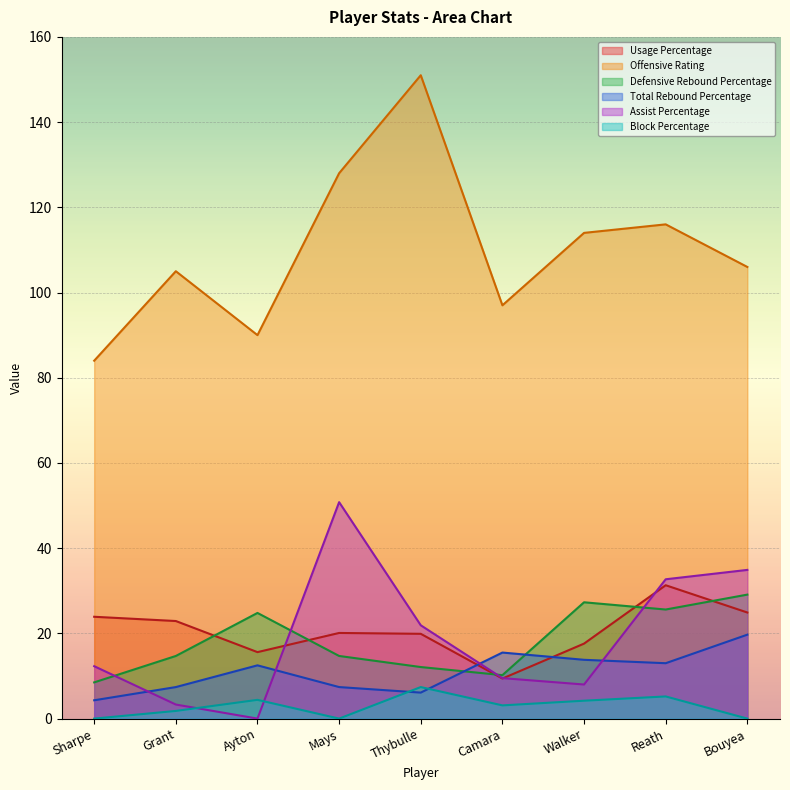

Which series changed the most between Mays and Bouyea?

Offensive Rating